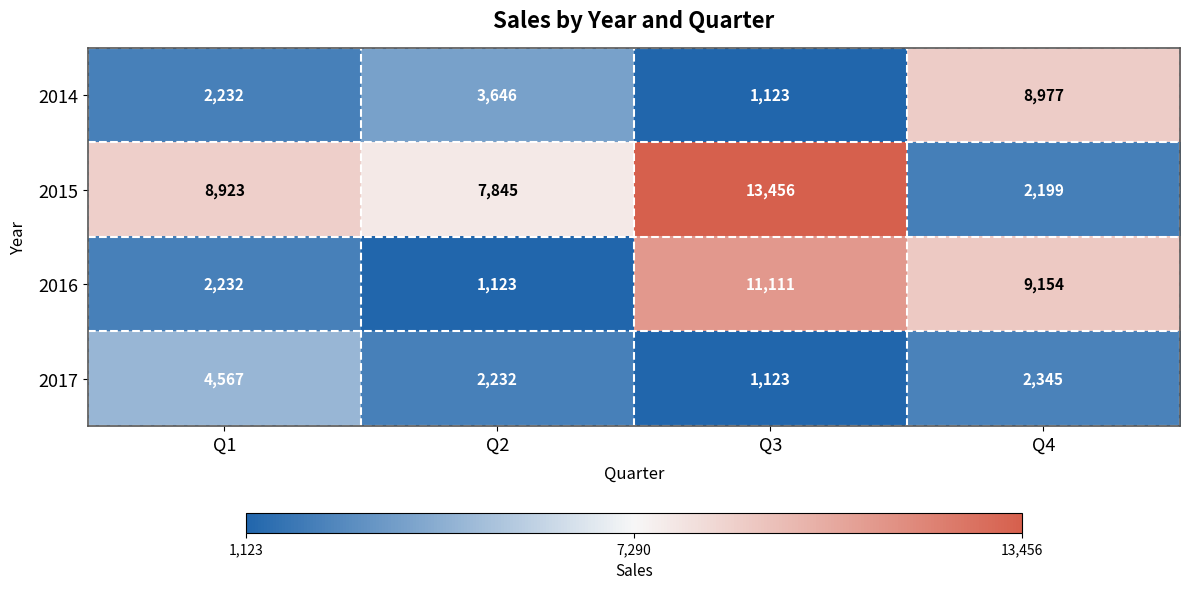

The value of 2014 at Q1 is 2232. True or false?

True